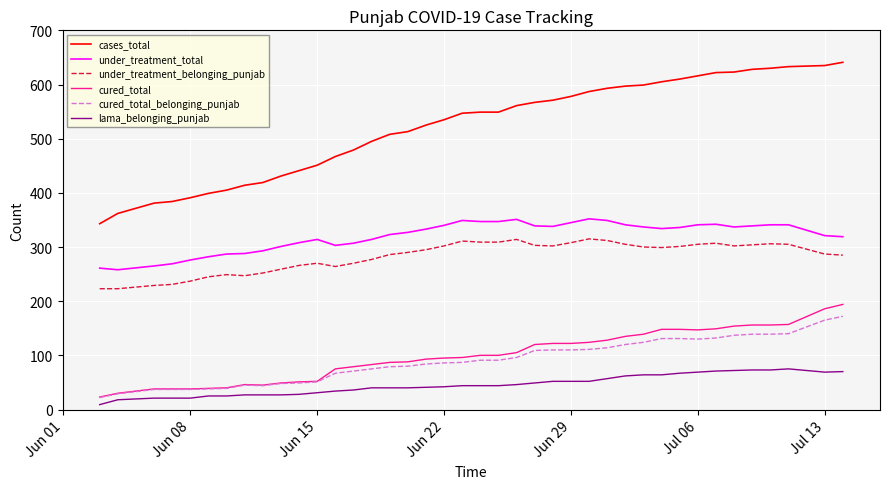

What is the lowest value of the under_treatment_total series?

258